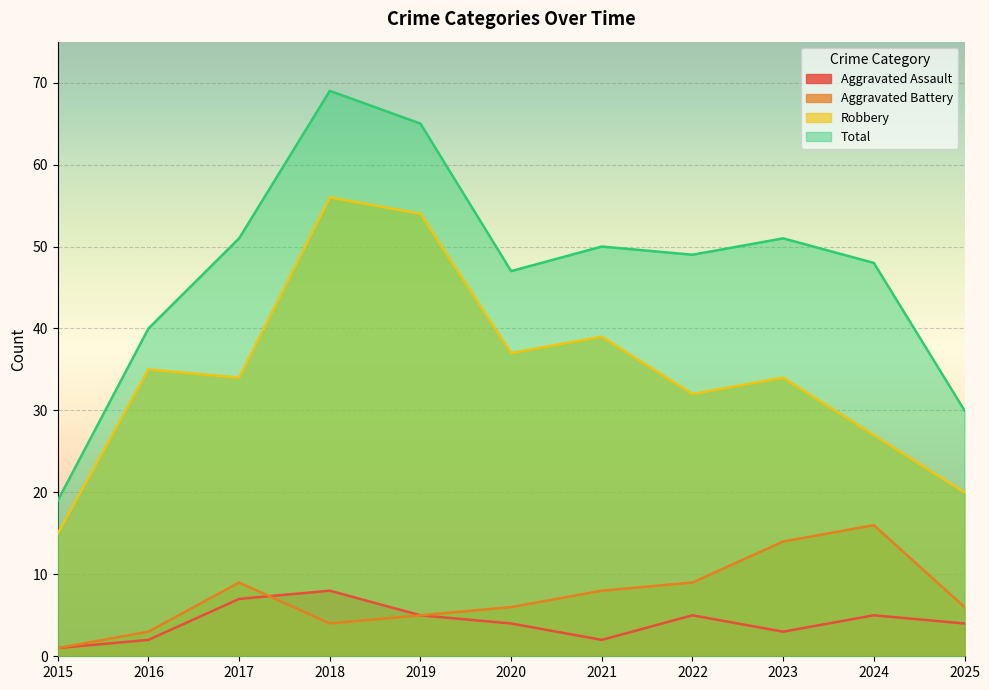

Which label corresponds to the largest value in the chart?

2018